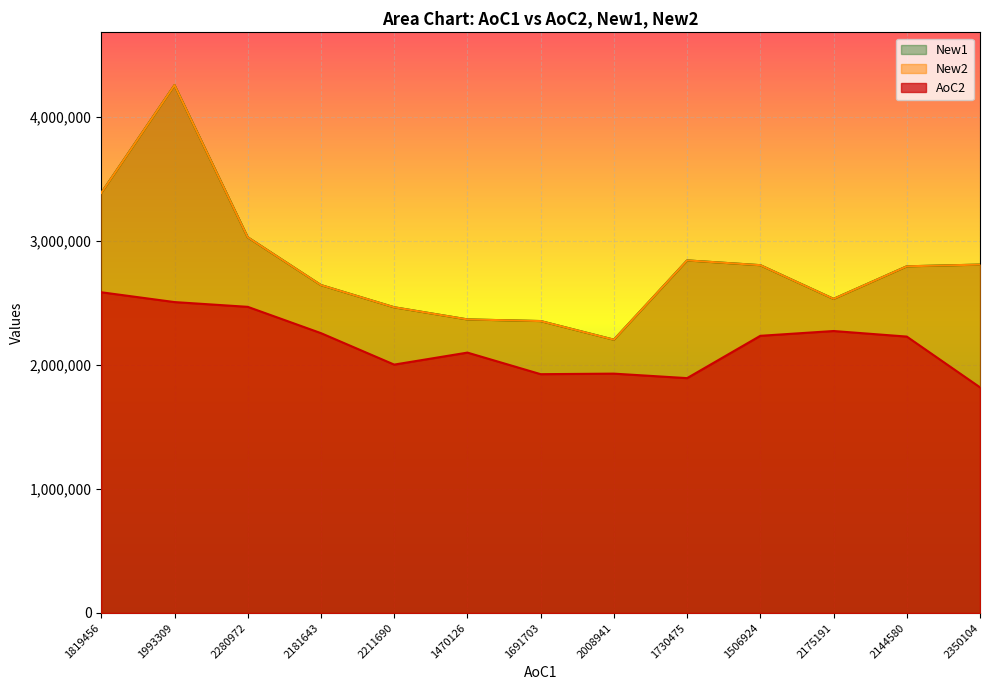

Is the value of AoC2 at 1730475 greater than the value of New2 at 2175191?

No